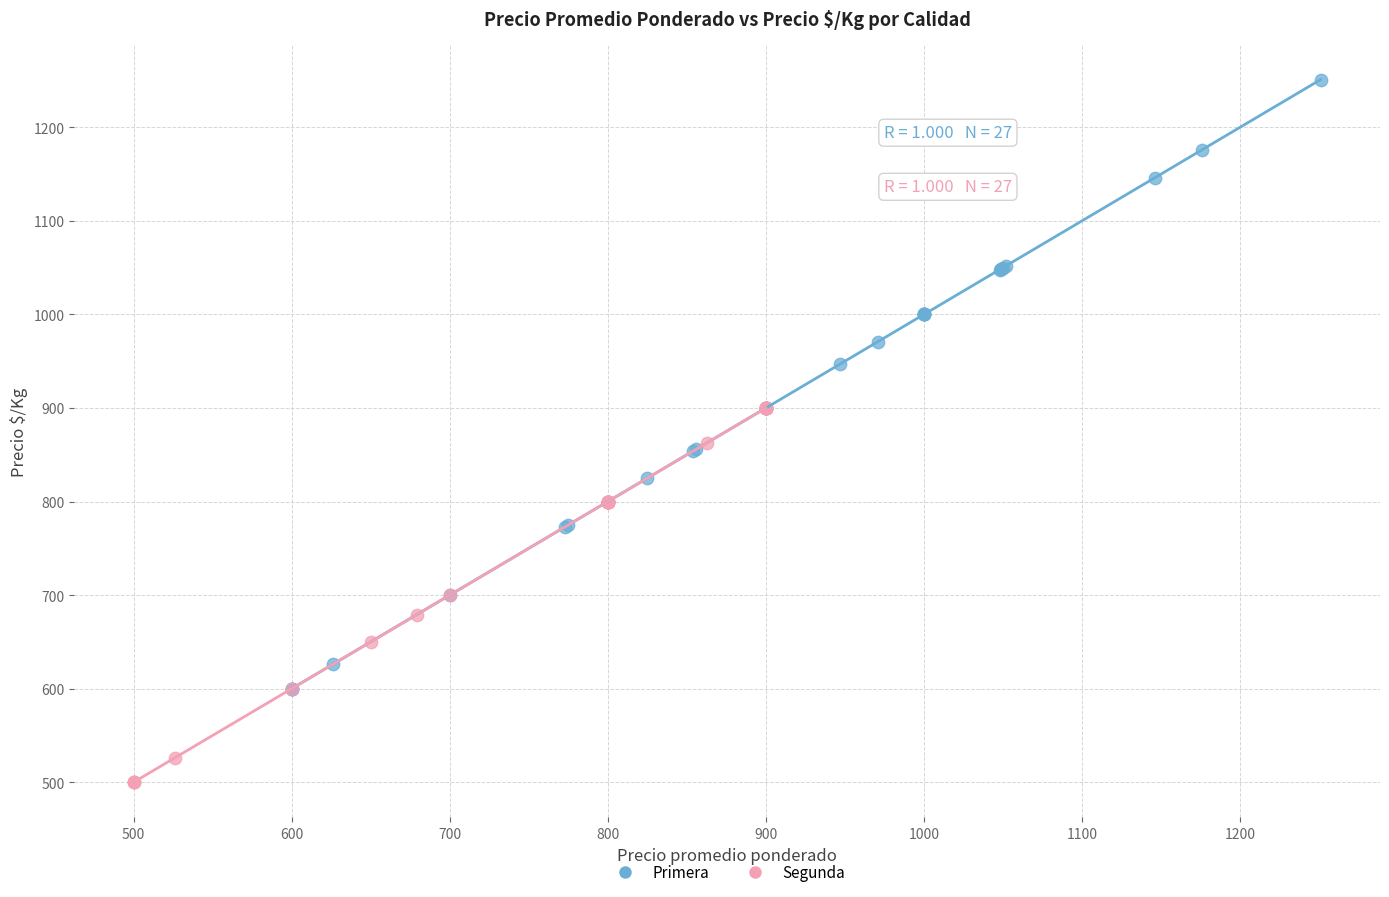

What are all the series names shown in the legend?

Primera, Segunda